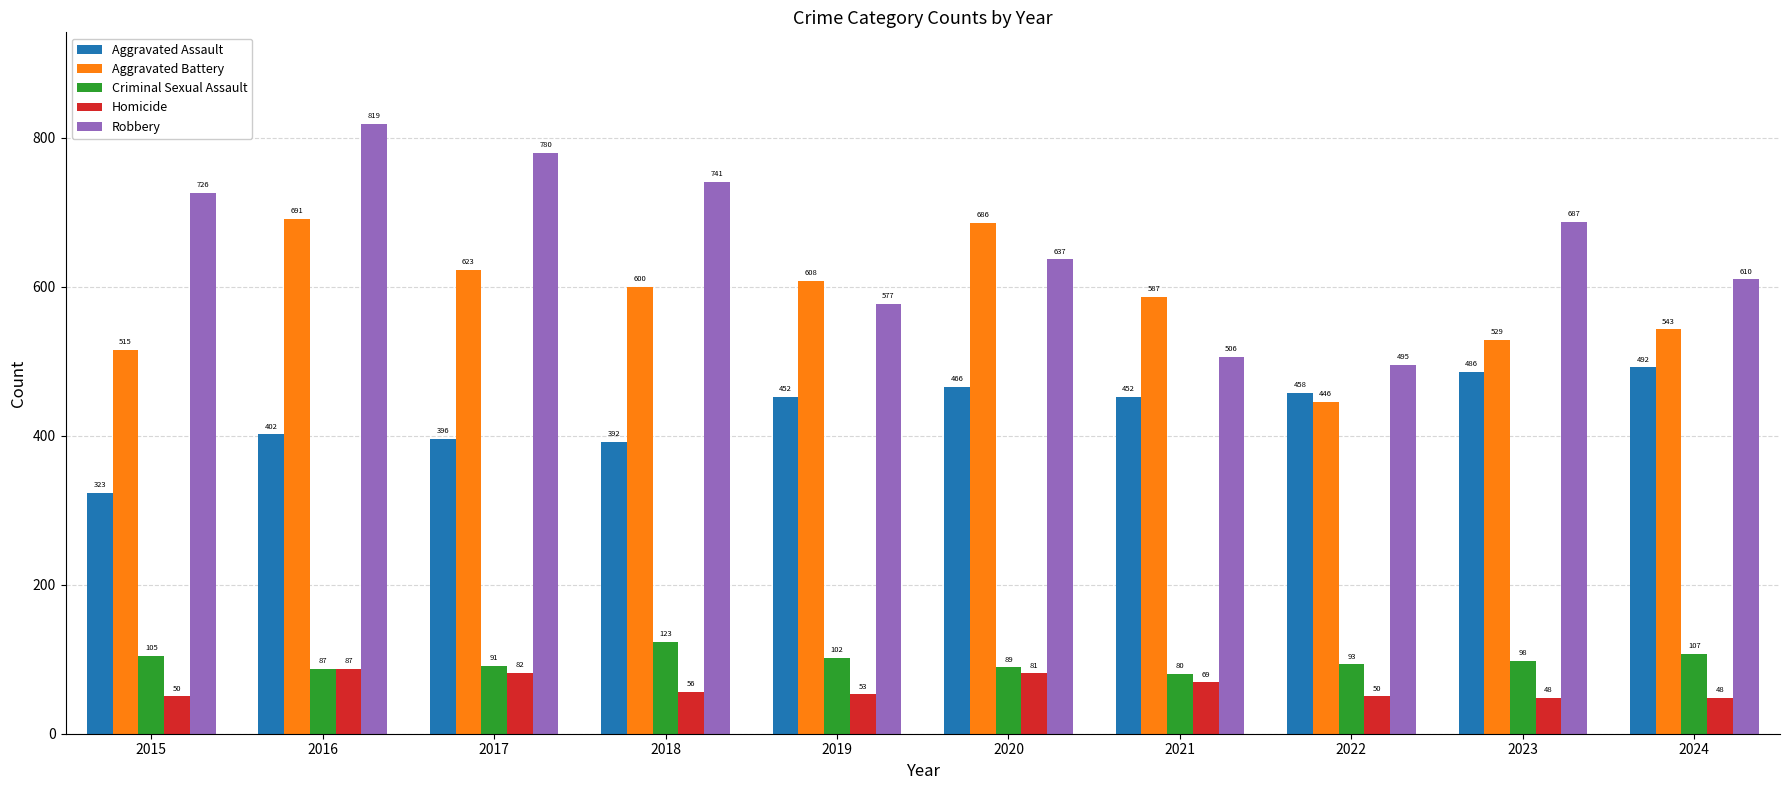

The value of Criminal Sexual Assault at 2019 is 180. True or false?

False